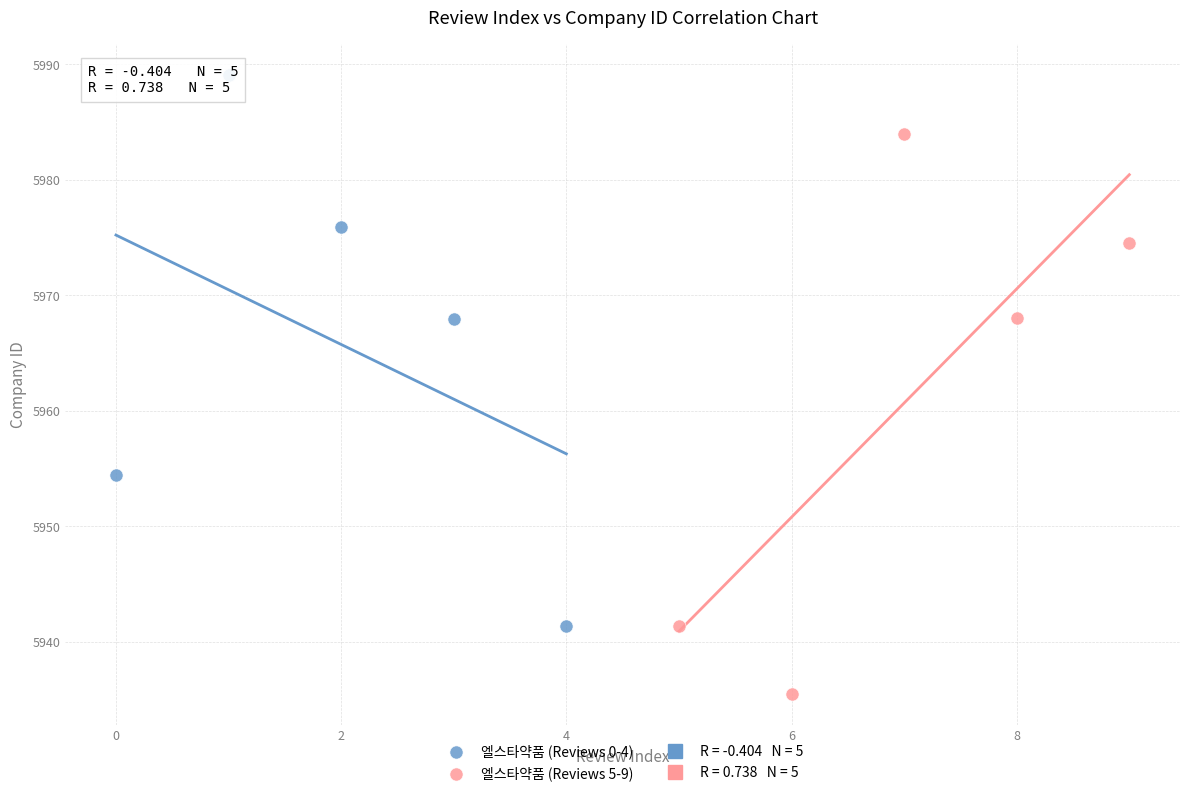

Which series reaches the maximum Y coordinate?

엘스타약품 (Reviews 0-4)